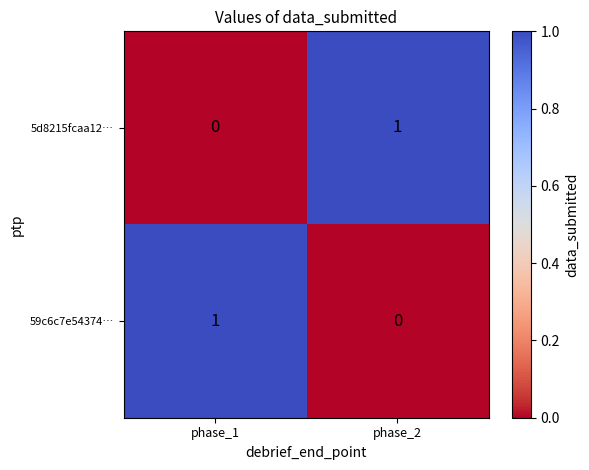

True or false: 5d8215fcaa12… has a value of 0 at phase_1.

True